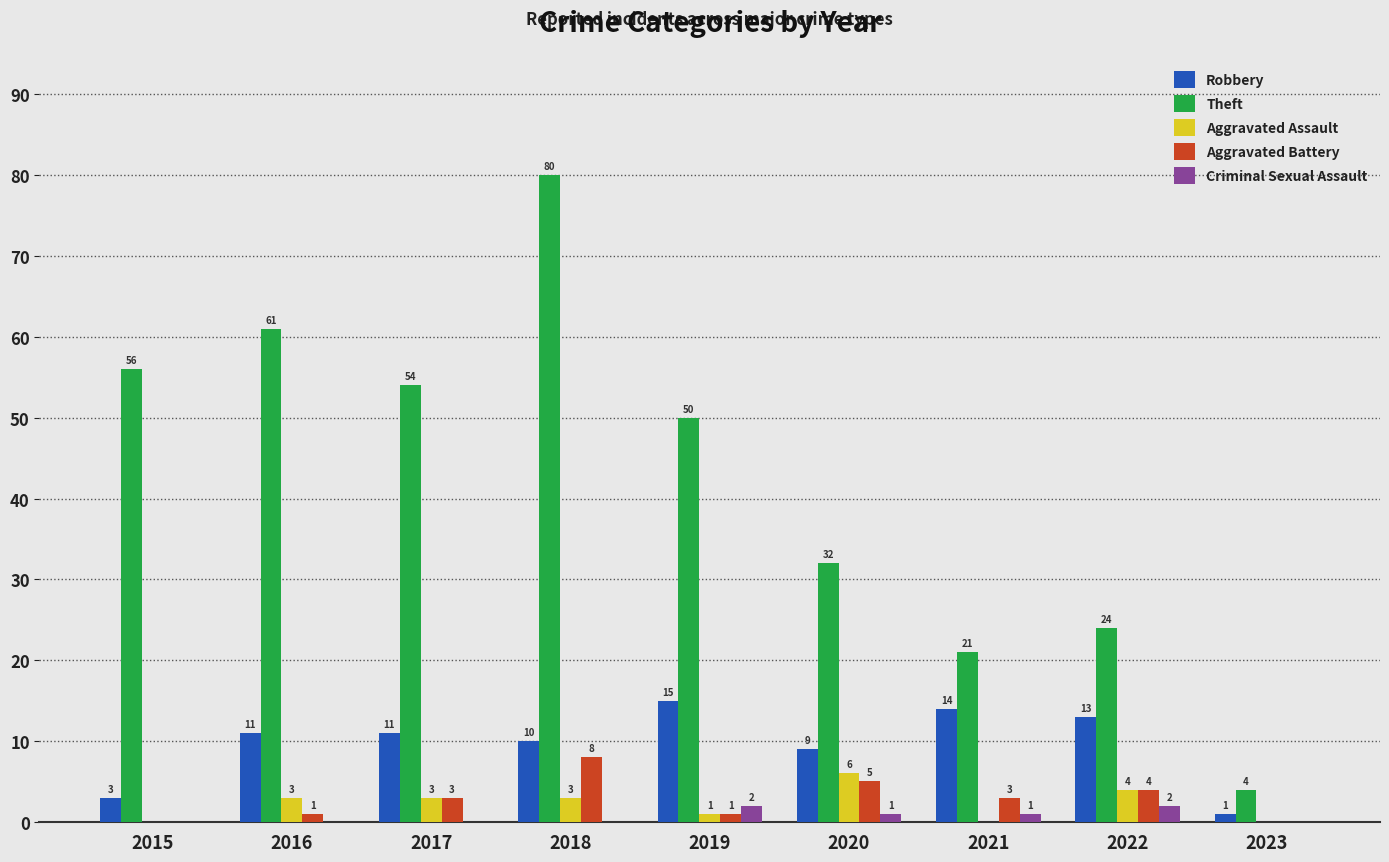

Reading right to left, transcribe all the data shown in this chart.

Robbery: 1	13	14	9	15	10	11	11	3
Theft: 4	24	21	32	50	80	54	61	56
Aggravated Assault: 0	4	0	6	1	3	3	3	0
Aggravated Battery: 0	4	3	5	1	8	3	1	0
Criminal Sexual Assault: 0	2	1	1	2	0	0	0	0